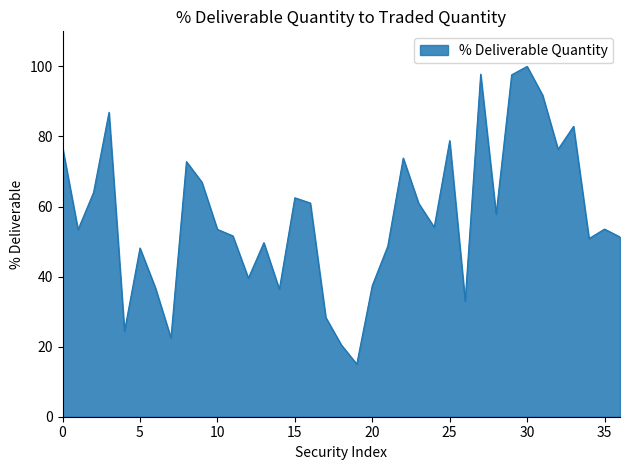

What is the minimum value shown in the chart?

15.0